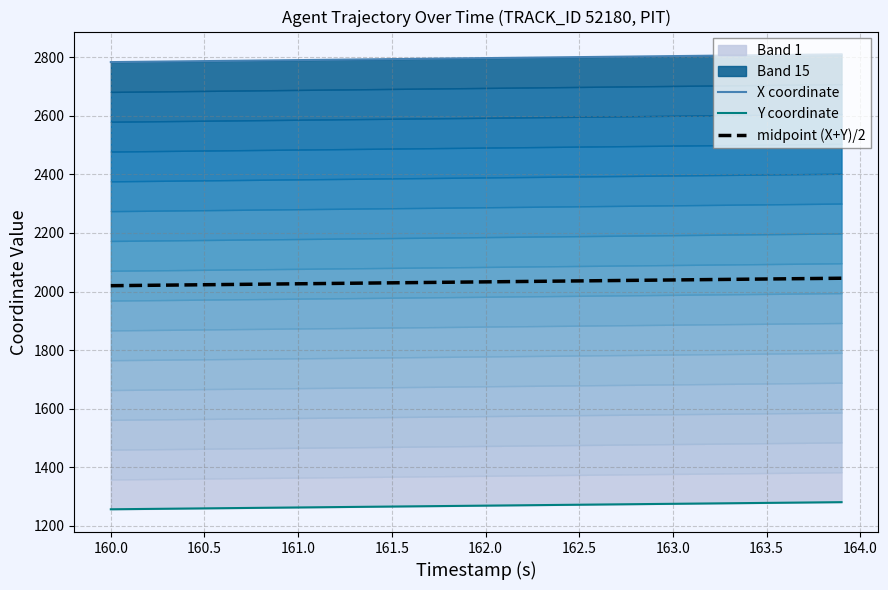

What is the spread (max minus min) of values at 163.0?

1528.1